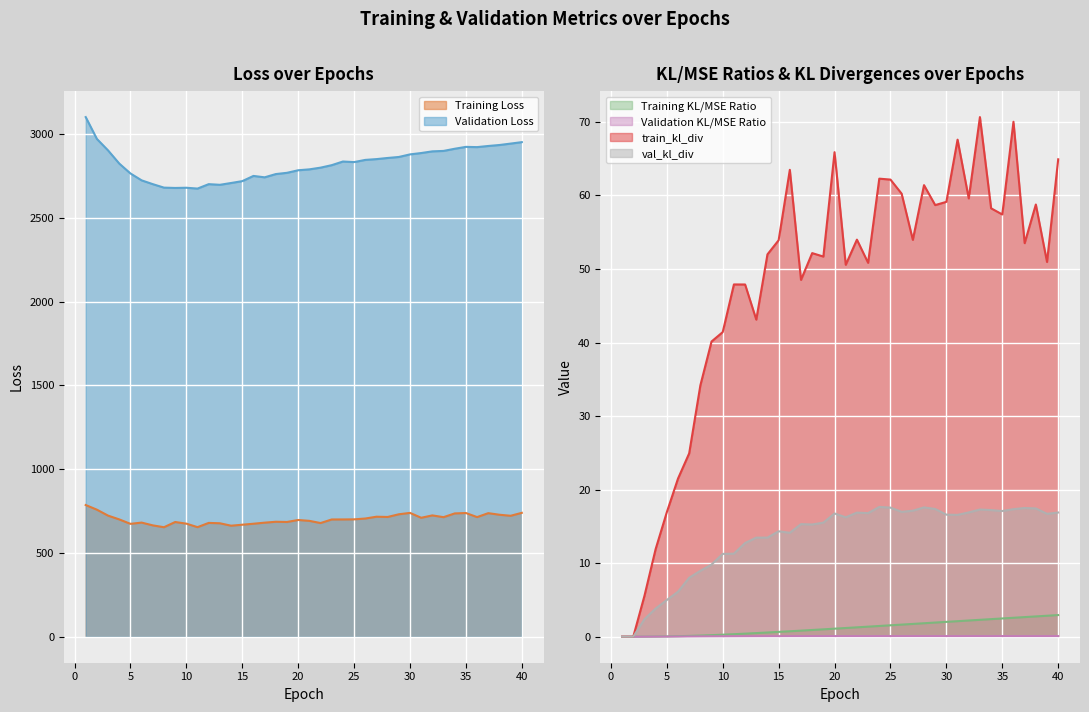

What is the difference between the highest and lowest values at 12?

2700.1